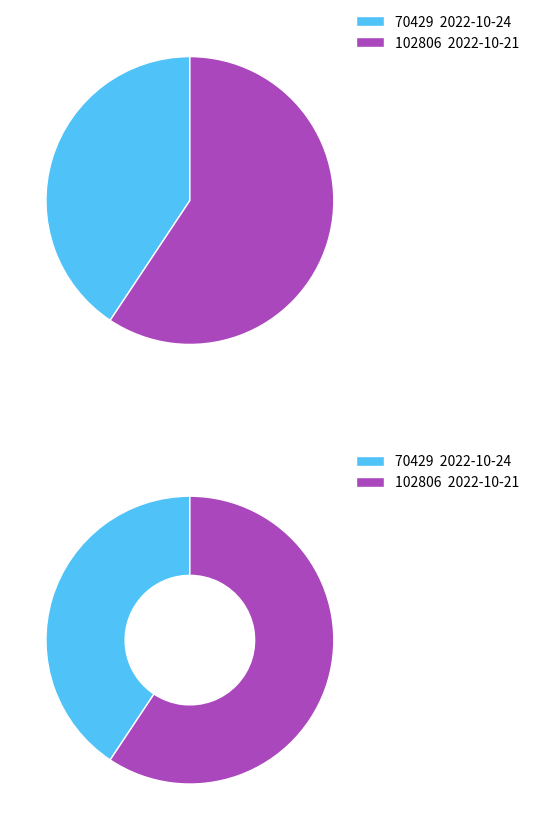

What is the ratio of the value at 2022-10-21 (102806) to the value at 2022-10-24 (70429)?

1.5